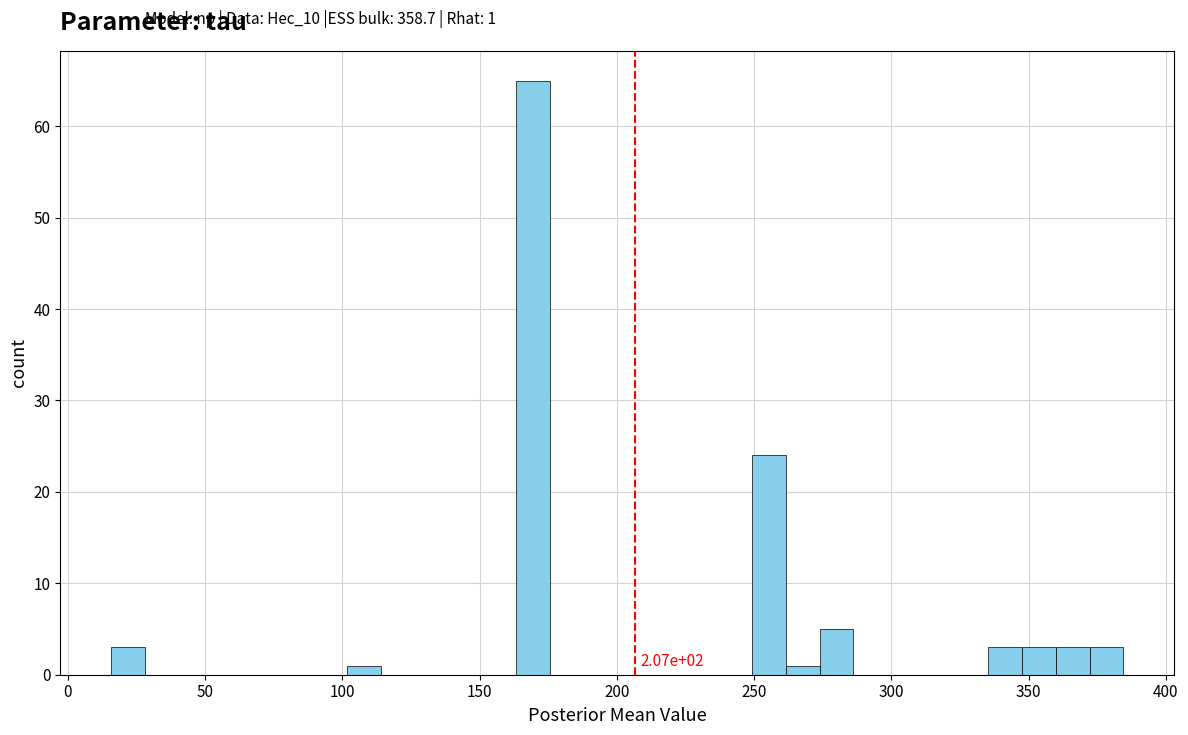

Around what value on the x-axis is the tallest bar? Give the approximate position of its centre, as read against the axis.

170